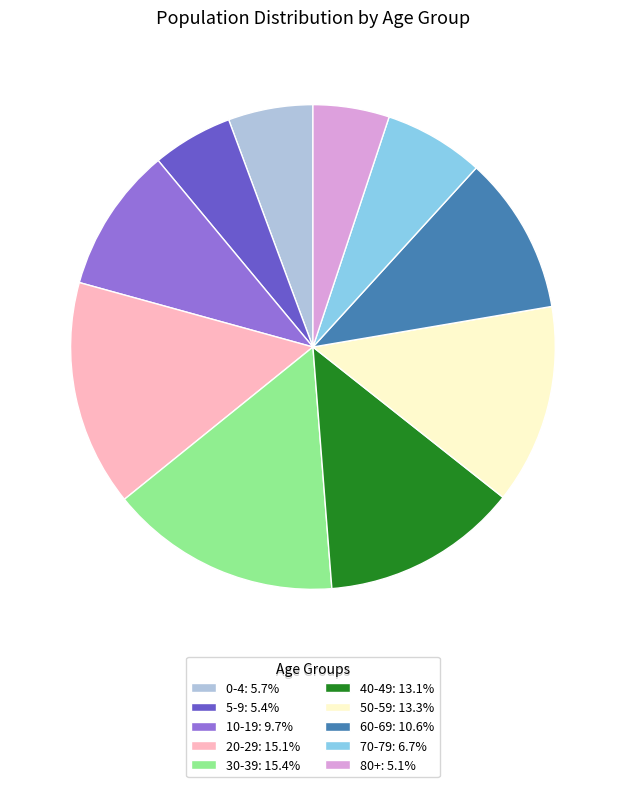

Does 50-59 account for over 50% of the chart?

No